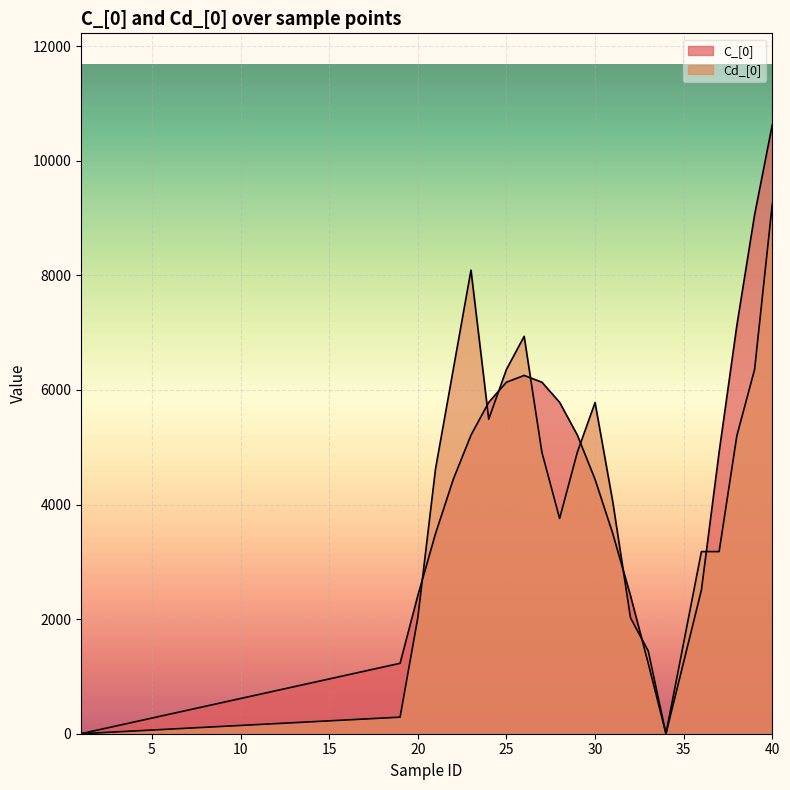

Reading left to right, transcribe all the data shown in this chart.

C_[0]: 0.0	1229.2	2409.2	3493.1	4439.3	5212.3	5784.3	6135.4	6253.7	6135.4	5784.3	5212.3	4439.3	3493.1	2409.2	1229.2	0.0	2509.0	4916.8	7127.6	9056.0	10630.4
Cd_[0]: 0.0	289.0	2023.0	4624.0	6358.0	8092.0	5491.0	6358.0	6936.0	4913.0	3757.0	4913.0	5780.0	4046.0	2023.0	1445.0	0.0	3179.0	3179.0	5202.0	6358.0	9248.0